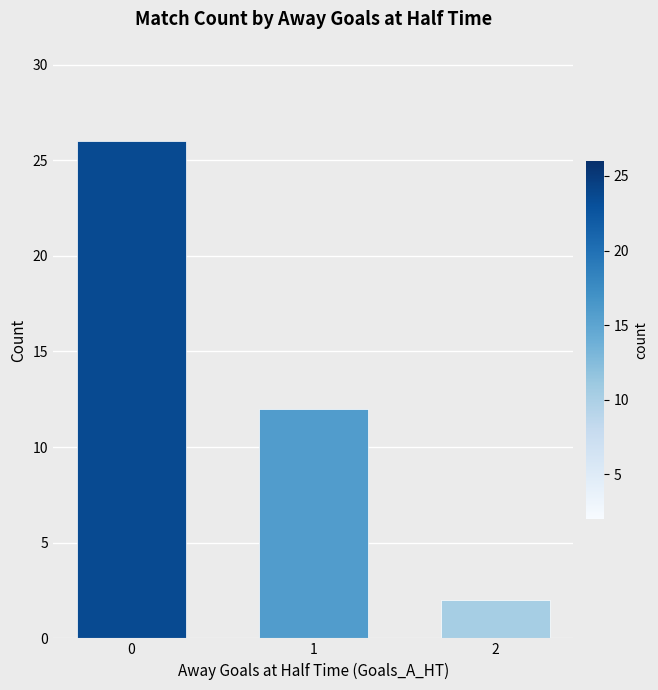

What is the change in value from 0 to 1?

-14